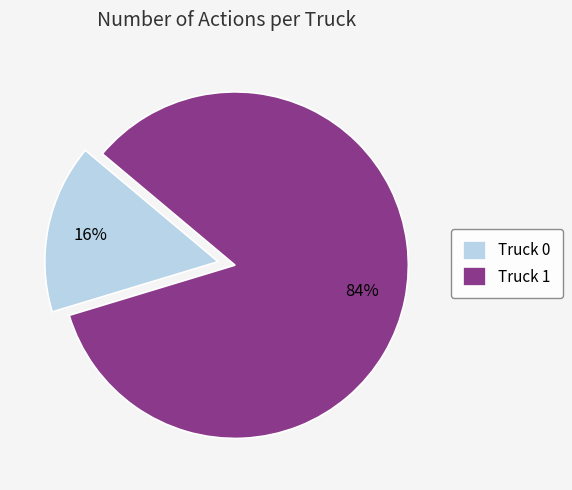

Is there a majority slice in this chart?

Yes